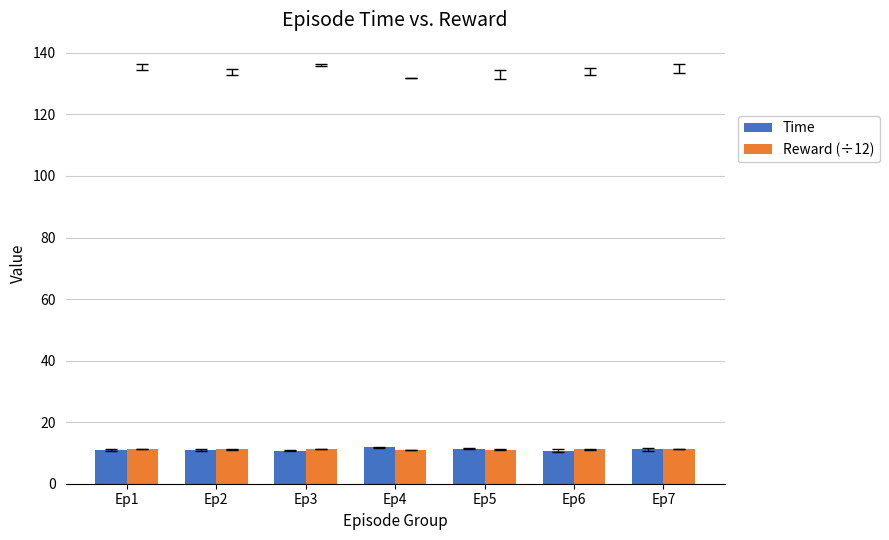

Count the number of data series in this chart.

2